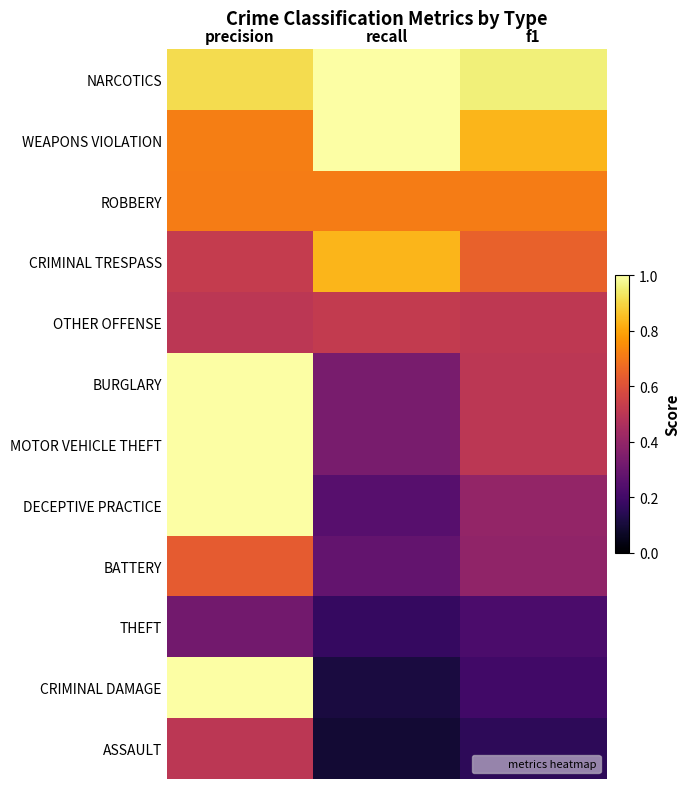

Which series has the widest spread of values?

CRIMINAL DAMAGE